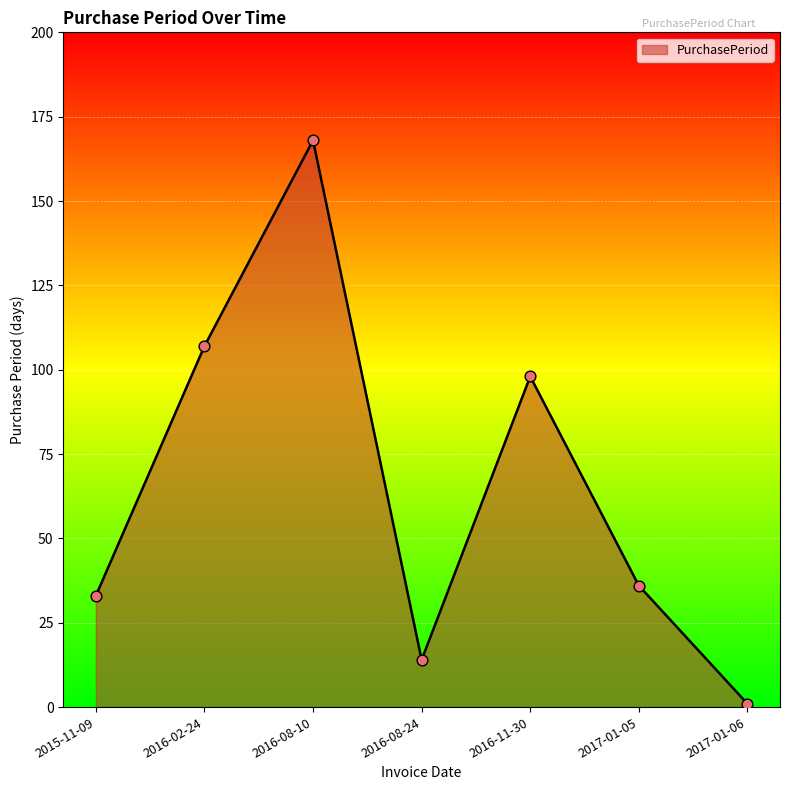

What is the ratio of the value at 2016-11-30 to the value at 2017-01-06?

98.0